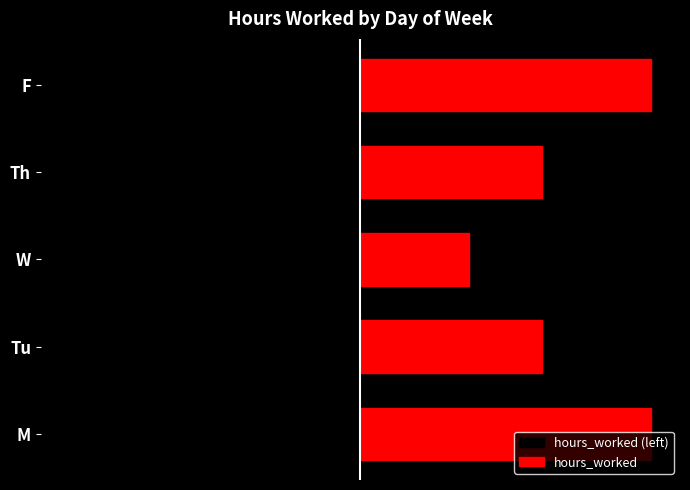

How many values in the hours_worked series are below 5?

1